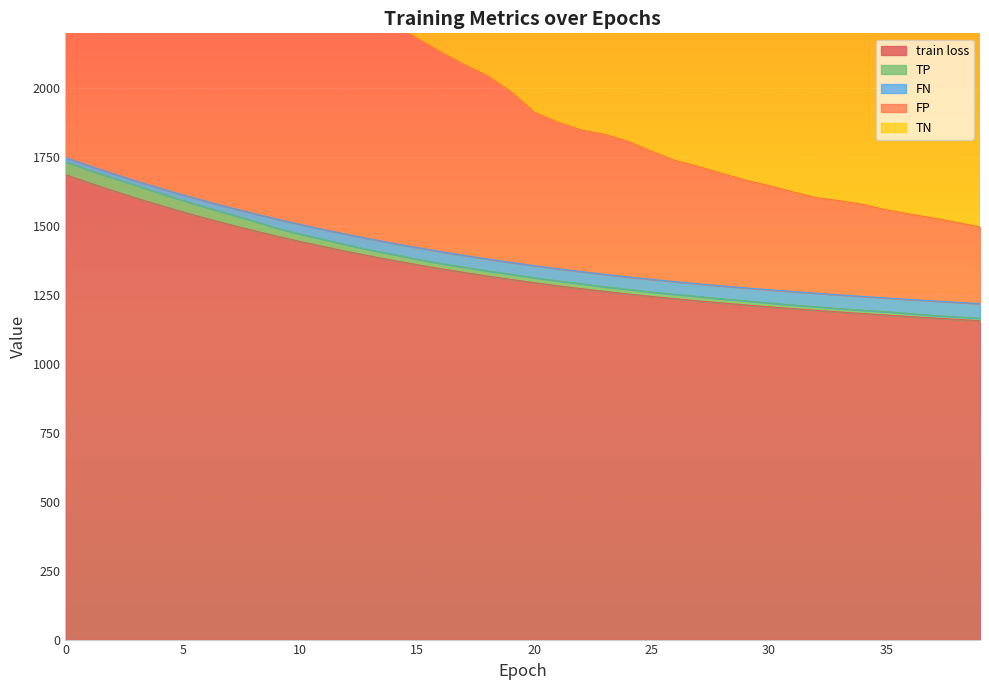

Where is FN nearest to the value 3761?

11